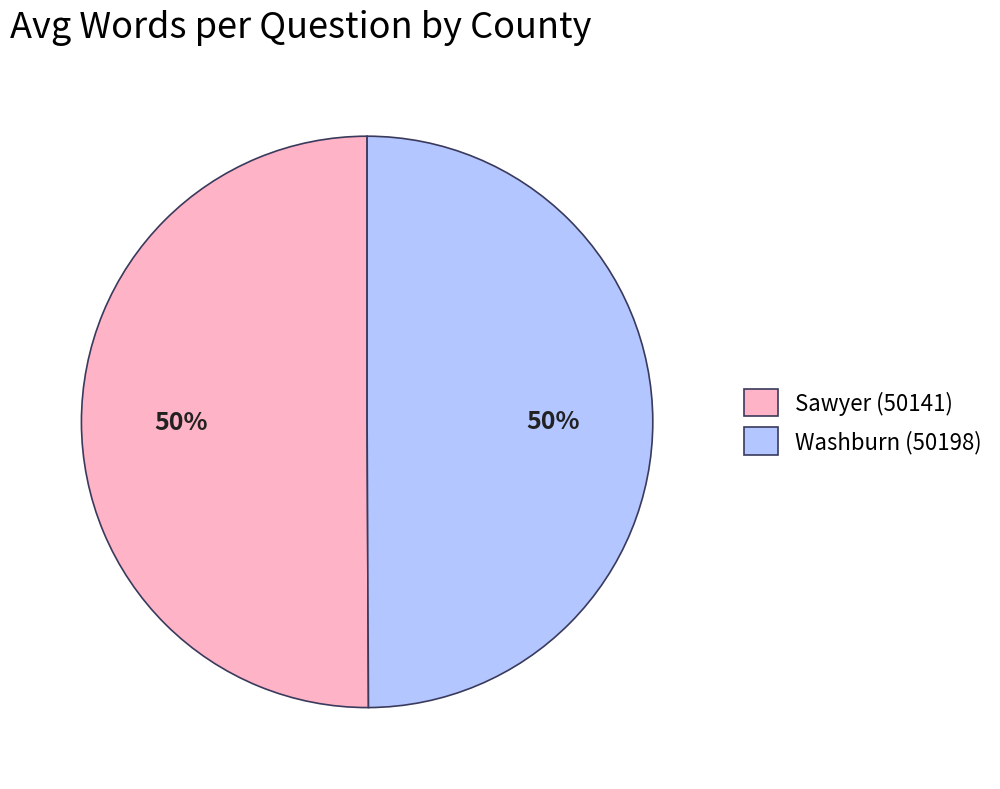

Is it true that Washburn (50198) is 36% of the pie?

False